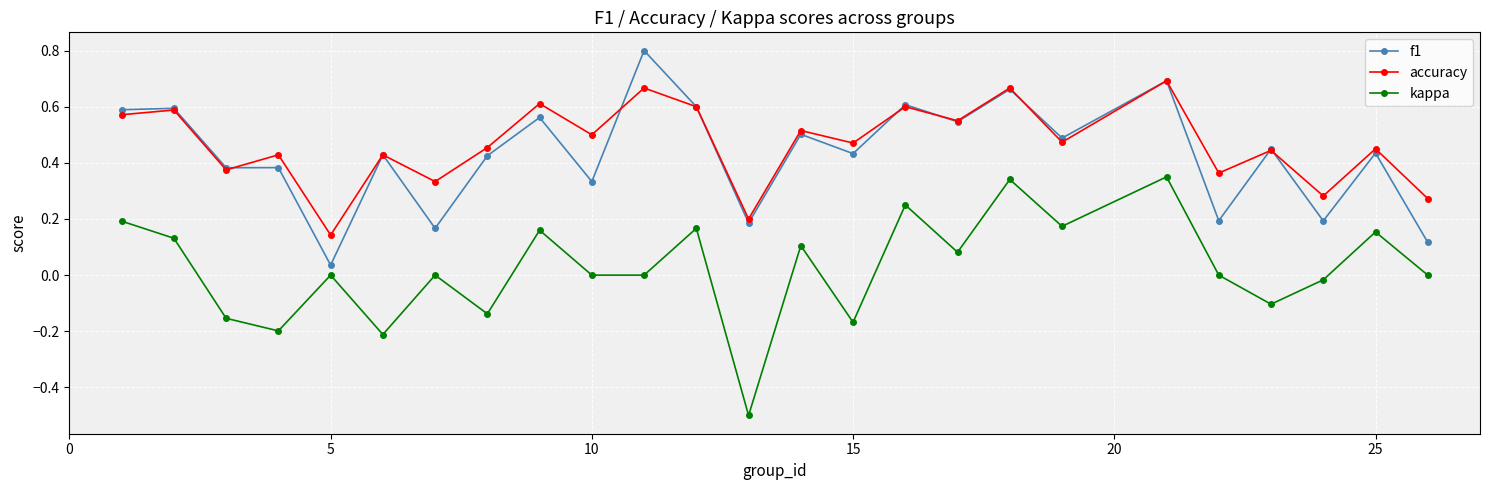

What is the highest value of the f1 series?

0.8